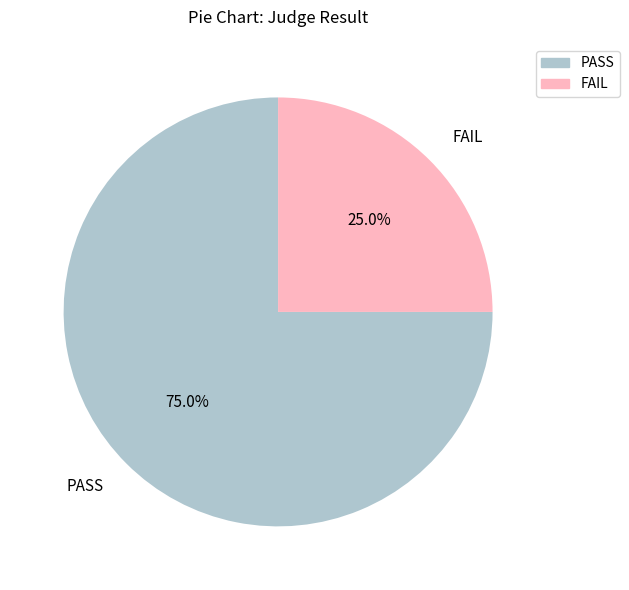

Which has a higher value, FAIL or PASS?

PASS